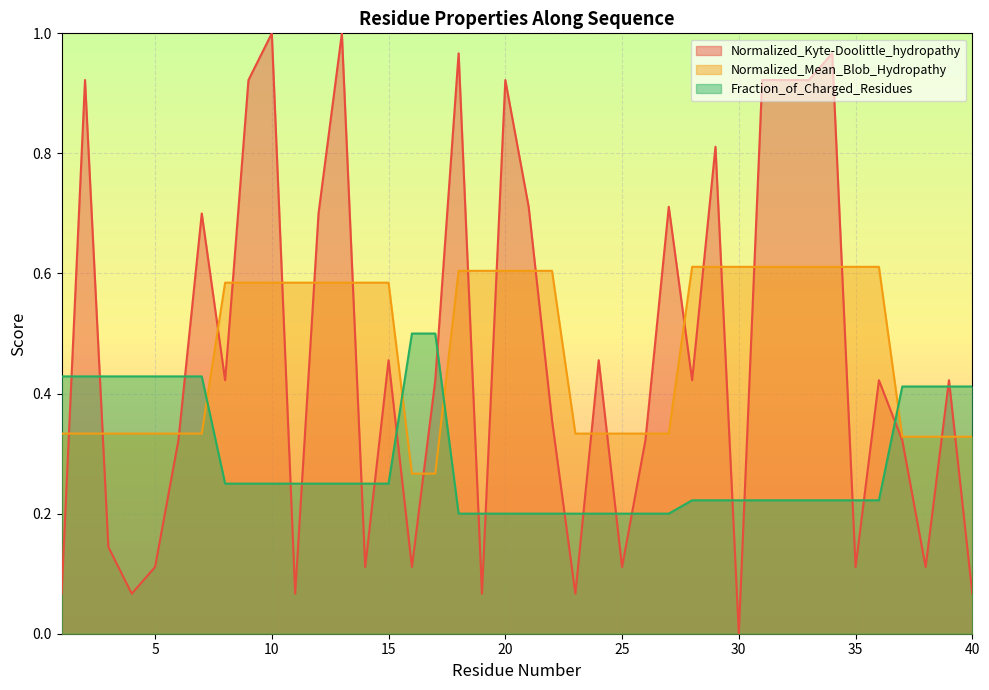

Does the chart display data point markers on the line(s)?

No